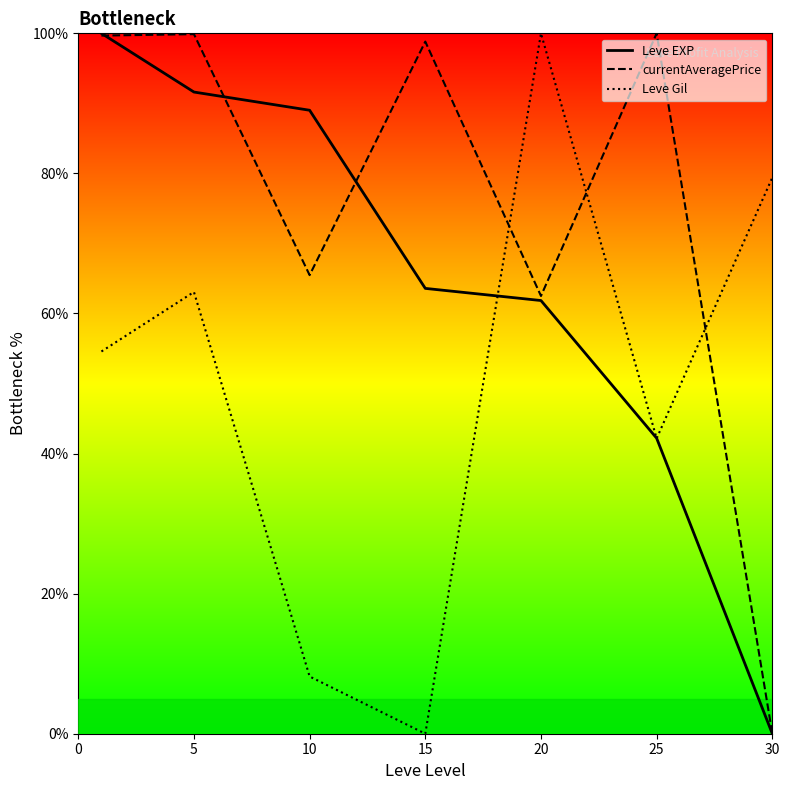

After their last crossing, which series has the higher values: currentAveragePrice or Leve Gil?

Leve Gil